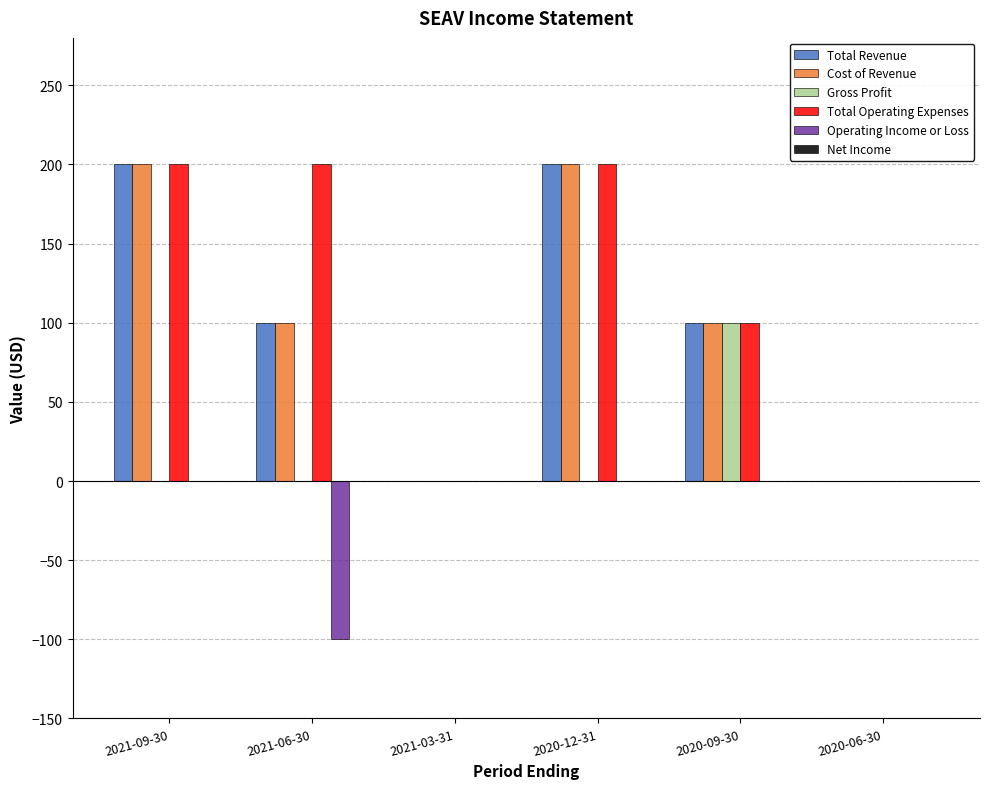

What is the total value across all series at 2020-12-31?

600